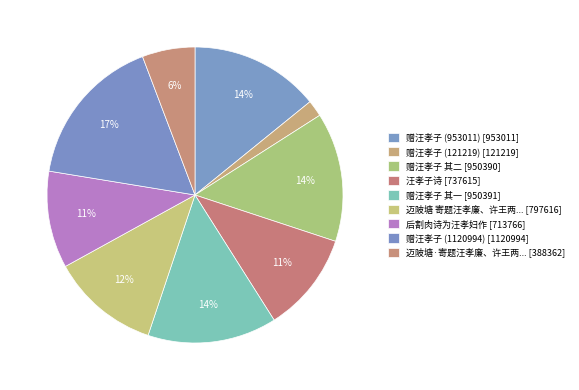

Which slice is the smallest?

赠汪孝子 (121219)